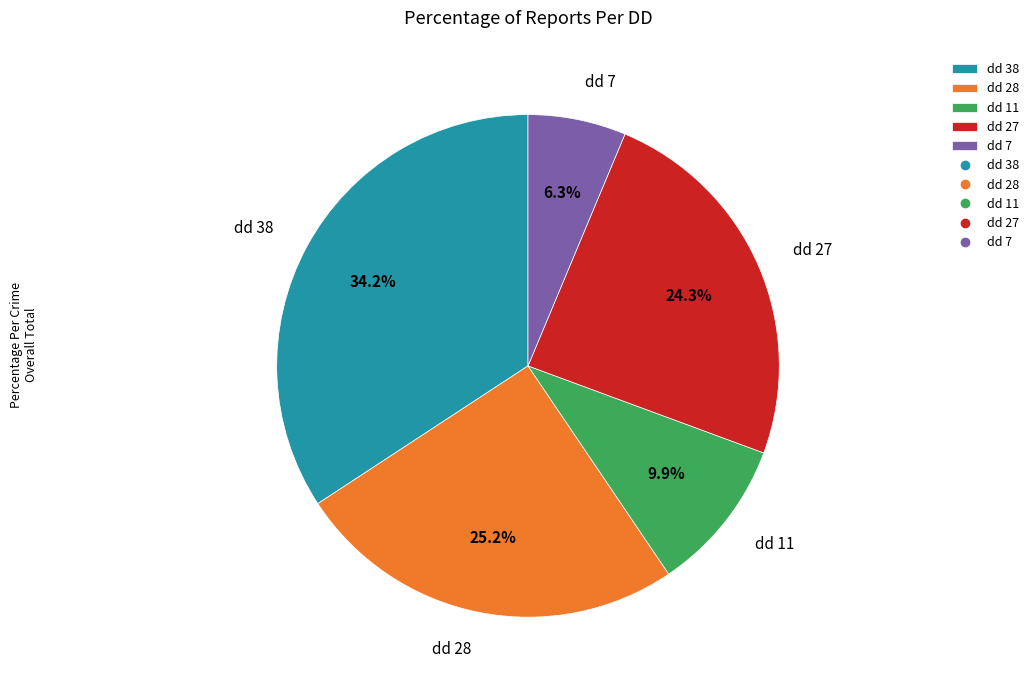

What percentage is the dd 11 slice, to the nearest percent?

10%